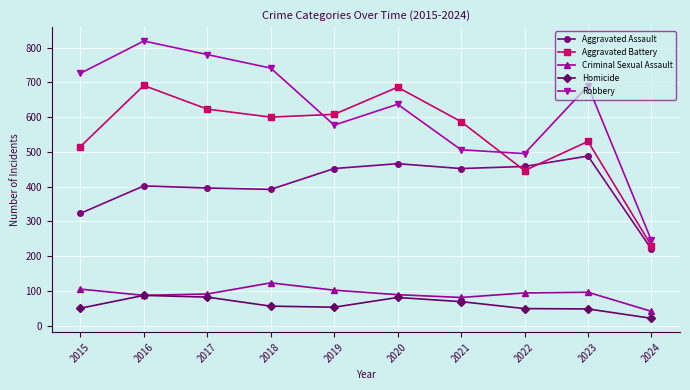

What is the difference between the maximum and minimum values in the Homicide series?

66